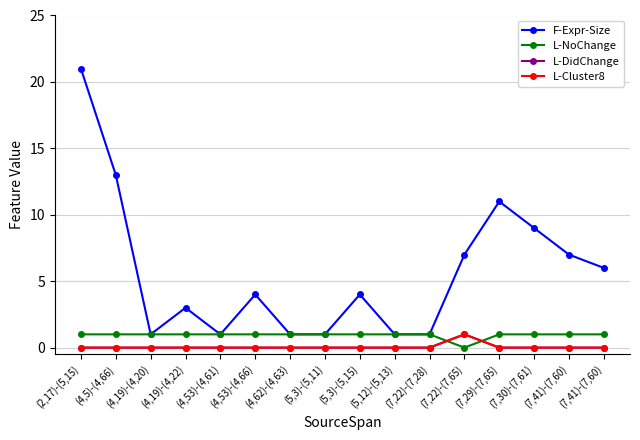

Does the chart have visible grid lines?

Yes